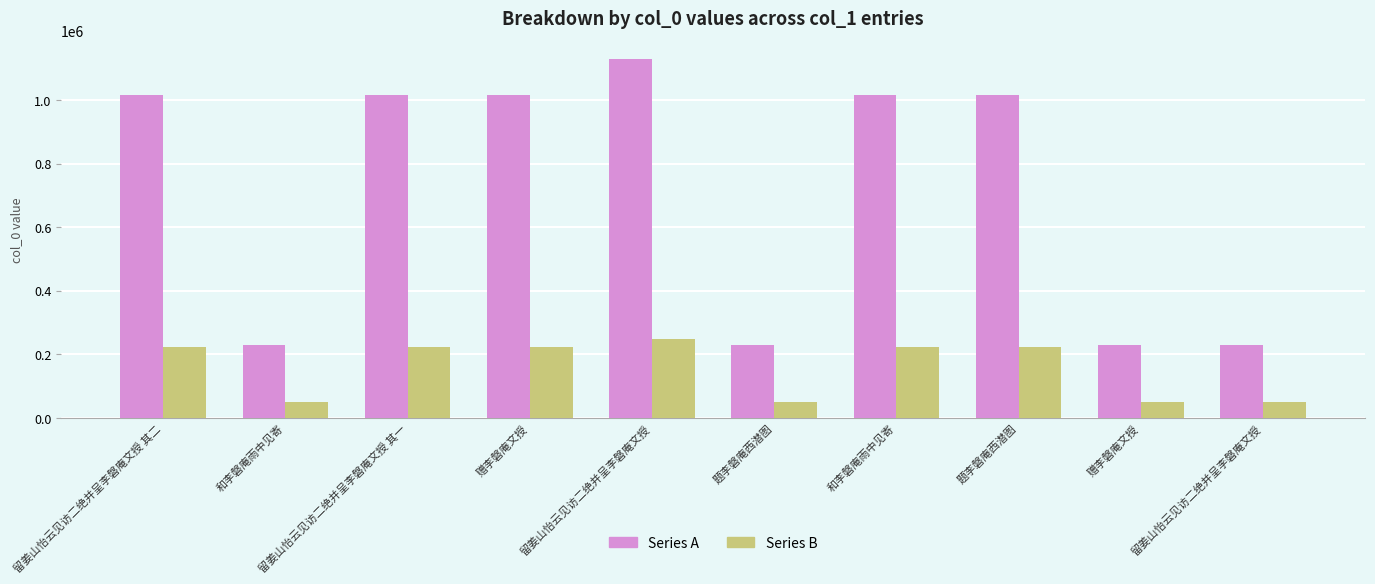

Which series has the largest total across all categories?

Series A